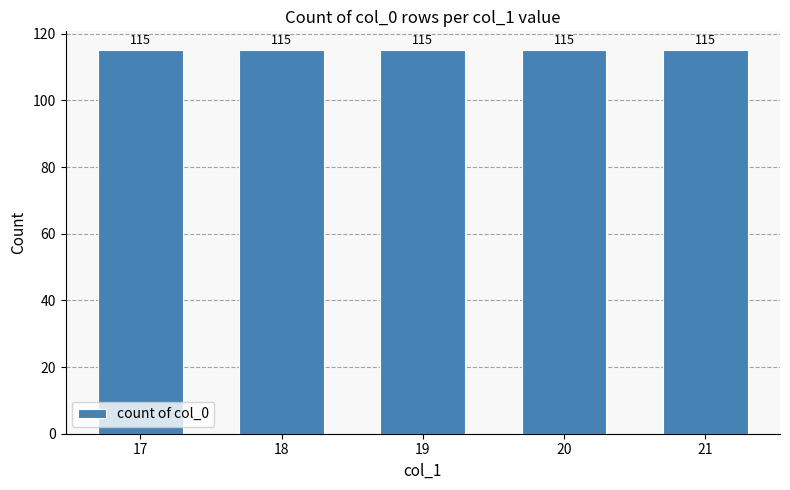

How many distinct data groups are displayed?

1